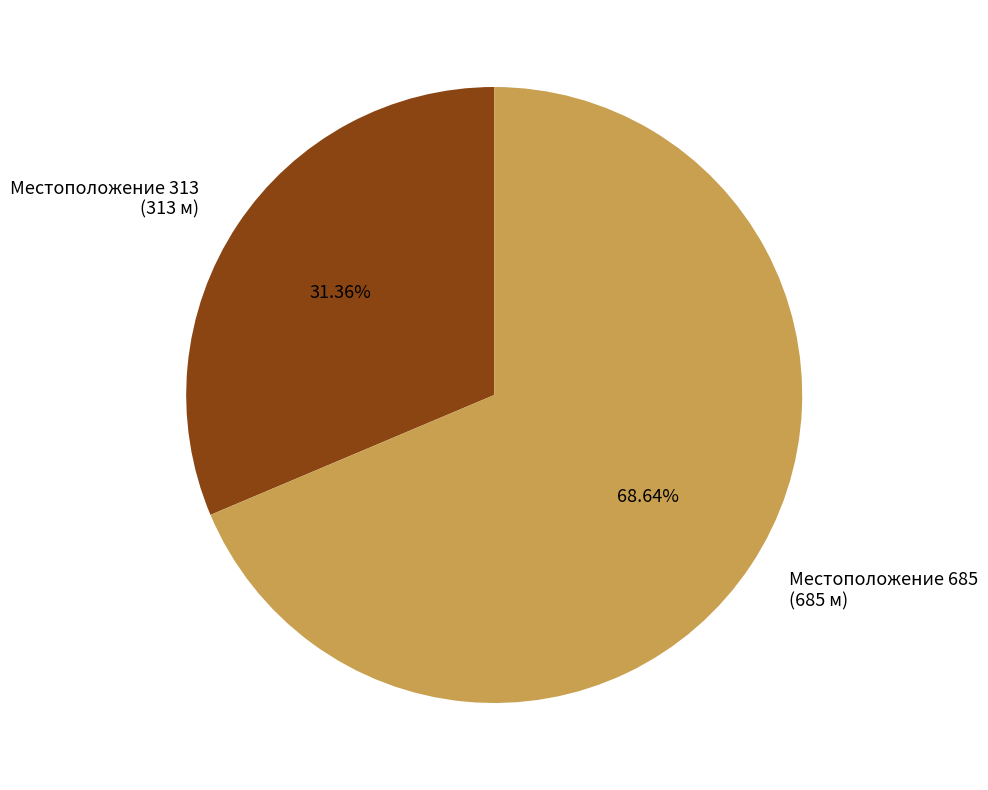

Count the number of slices in the pie.

2